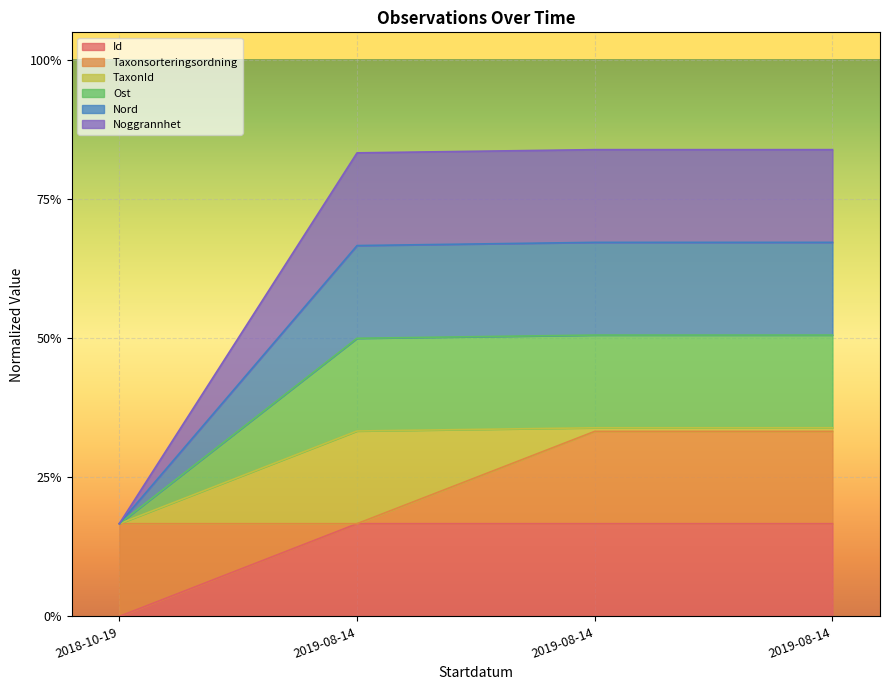

List the labels in order of Noggrannhet value, smallest first.

2018-10-19, 2019-08-14, 2019-08-14, 2019-08-14